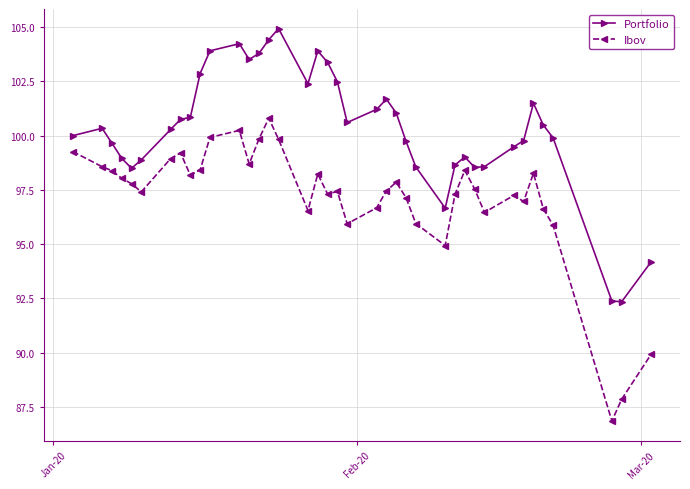

What is the difference between the second highest and second lowest values in the Ibov series?

12.4